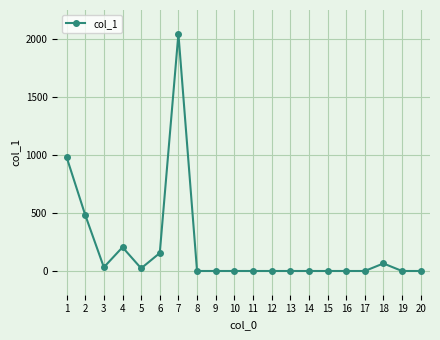

What is the difference between the maximum and minimum values?

2046